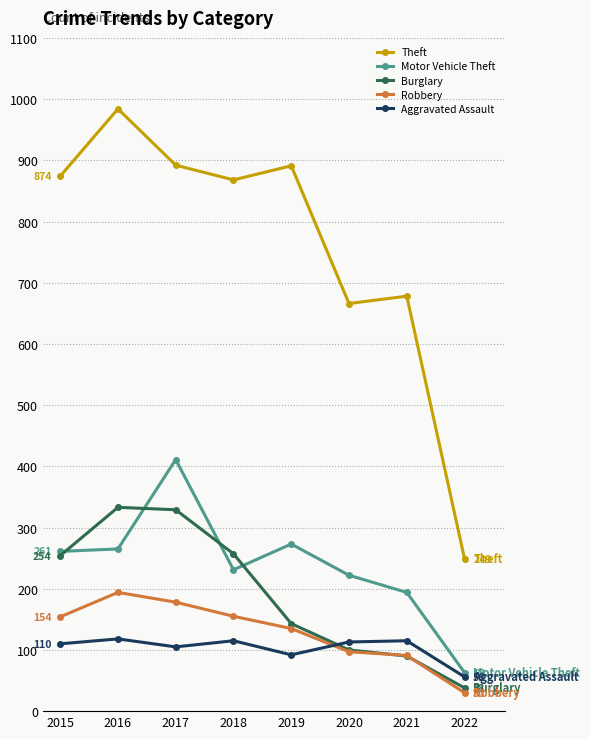

Is the value of Theft at 2021 greater than the value of Robbery at 2017?

Yes